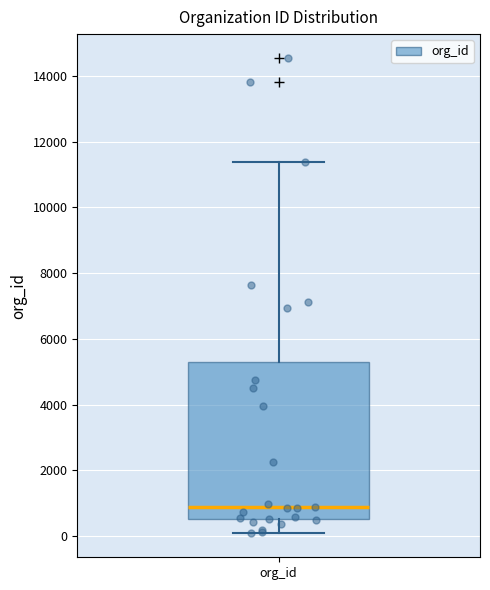

Where does the lower whisker of the box for org_id end on the y-axis? The values are not printed on the chart, so give them approximately, as read against the axis.

0